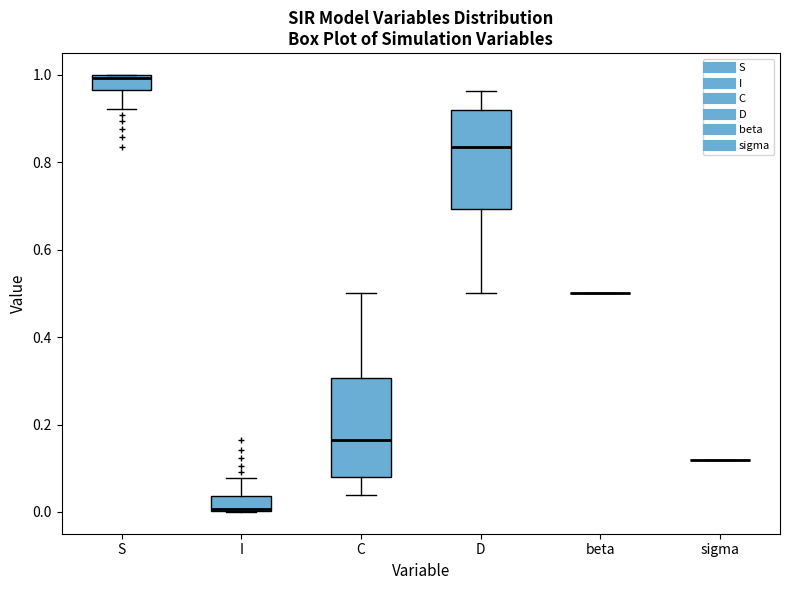

Reading left to right, read every box against the y-axis: the position of its median line, the range the box covers, and the ends of its whiskers. The values are not printed on the chart, so give them approximately, as read against the axis.

S: median 1.00, box 0.96 to 1.00, whiskers 0.92 to 1.00
I: median 0.00, box 0.00 to 0.04, whiskers 0.00 to 0.08
C: median 0.16, box 0.08 to 0.30, whiskers 0.04 to 0.50
D: median 0.84, box 0.70 to 0.92, whiskers 0.50 to 0.96
beta: box collapsed to a line at 0.50, whiskers 0.50 to 0.50
sigma: box collapsed to a line at 0.12, whiskers 0.12 to 0.12